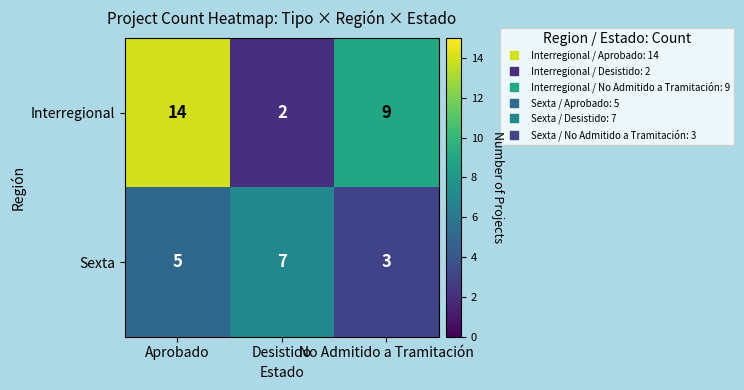

True or false: Sexta has a value of 4 at No Admitido a Tramitación.

False